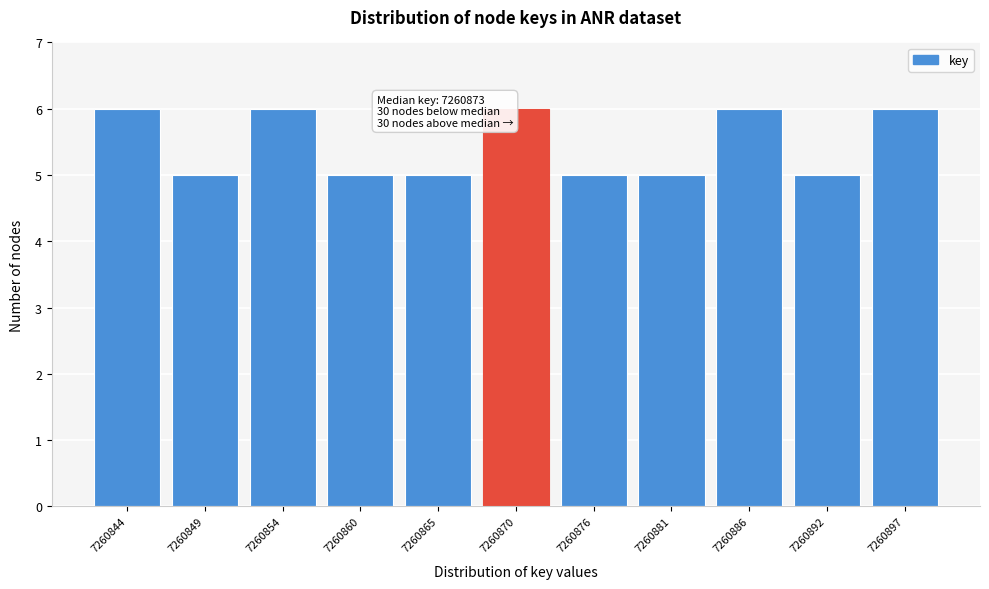

Reading left to right, what are all the values shown in this chart?

7260844=6	7260849=5	7260854=6	7260860=5	7260865=5	7260870=6	7260876=5	7260881=5	7260886=6	7260892=5	7260897=6